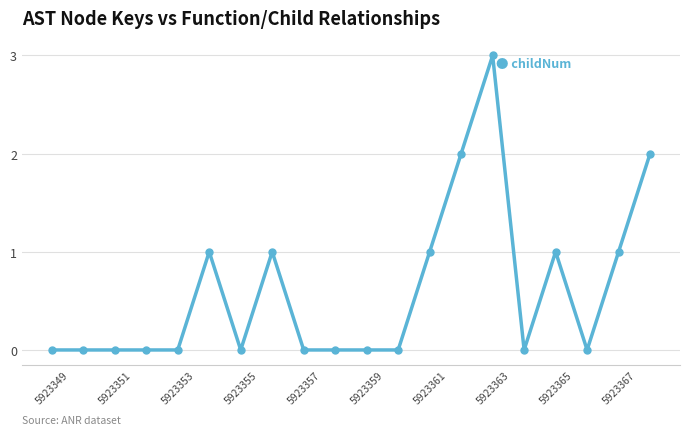

What is the difference between the maximum and minimum values?

3